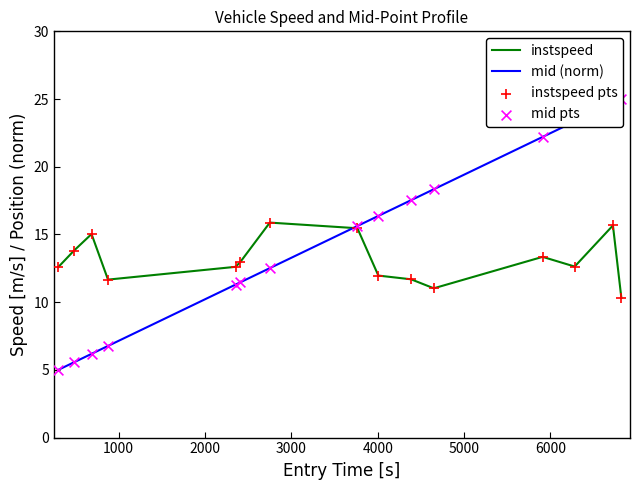

Which series has the largest Y range (max minus min)?

mid (norm)